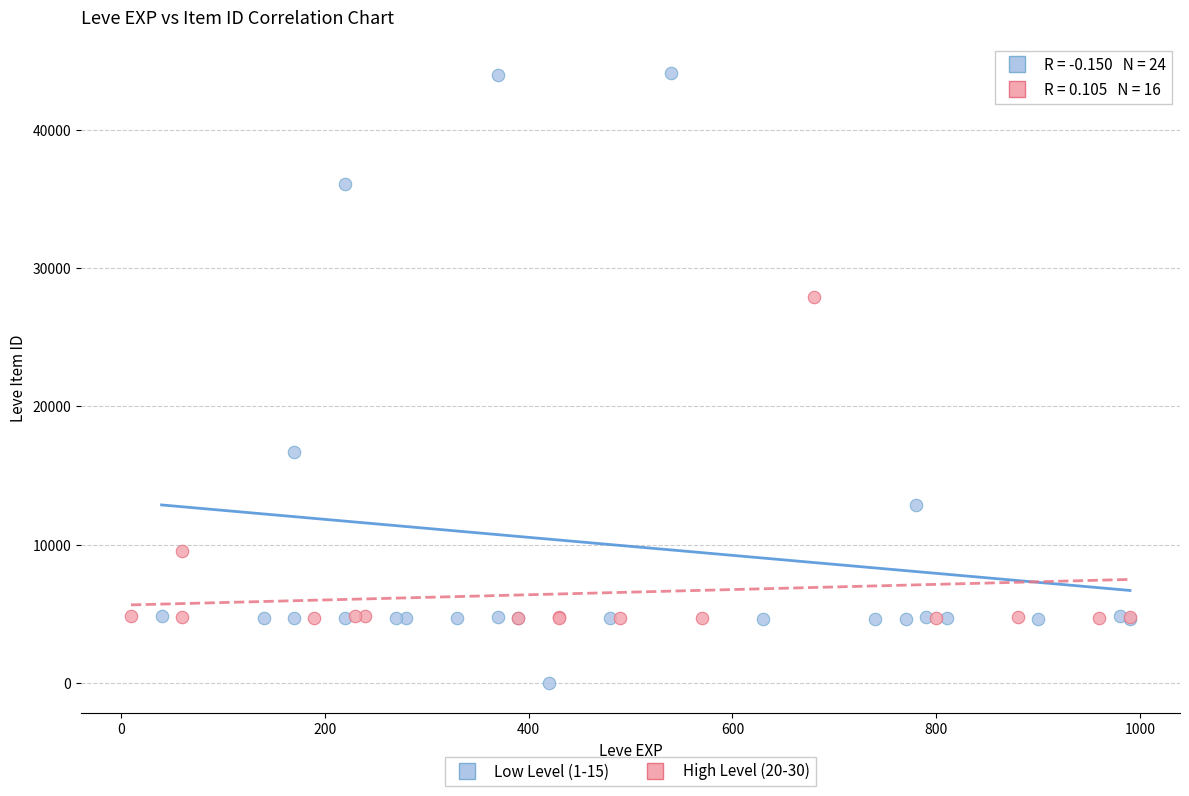

Which series contains the lowest Y value?

Low Level (1-15)